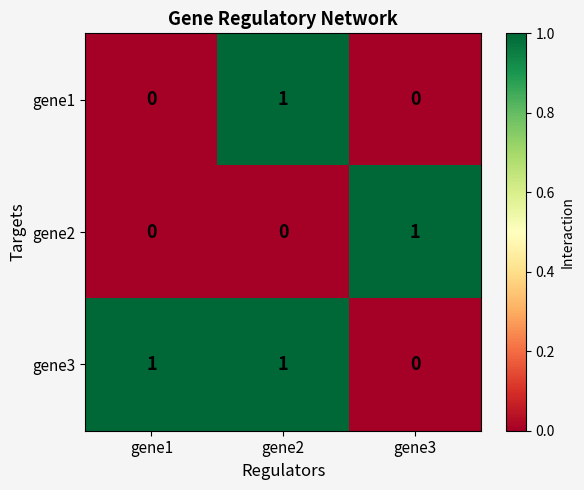

How many gene3 values are between 0 and 1?

3